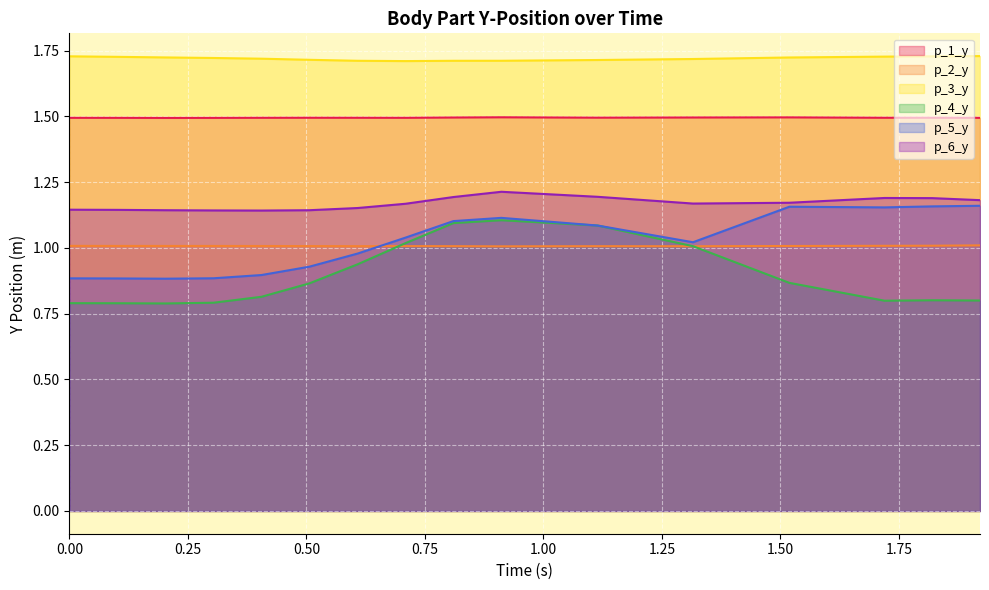

What is the label of the 5th point from the right?

1.31541109085083